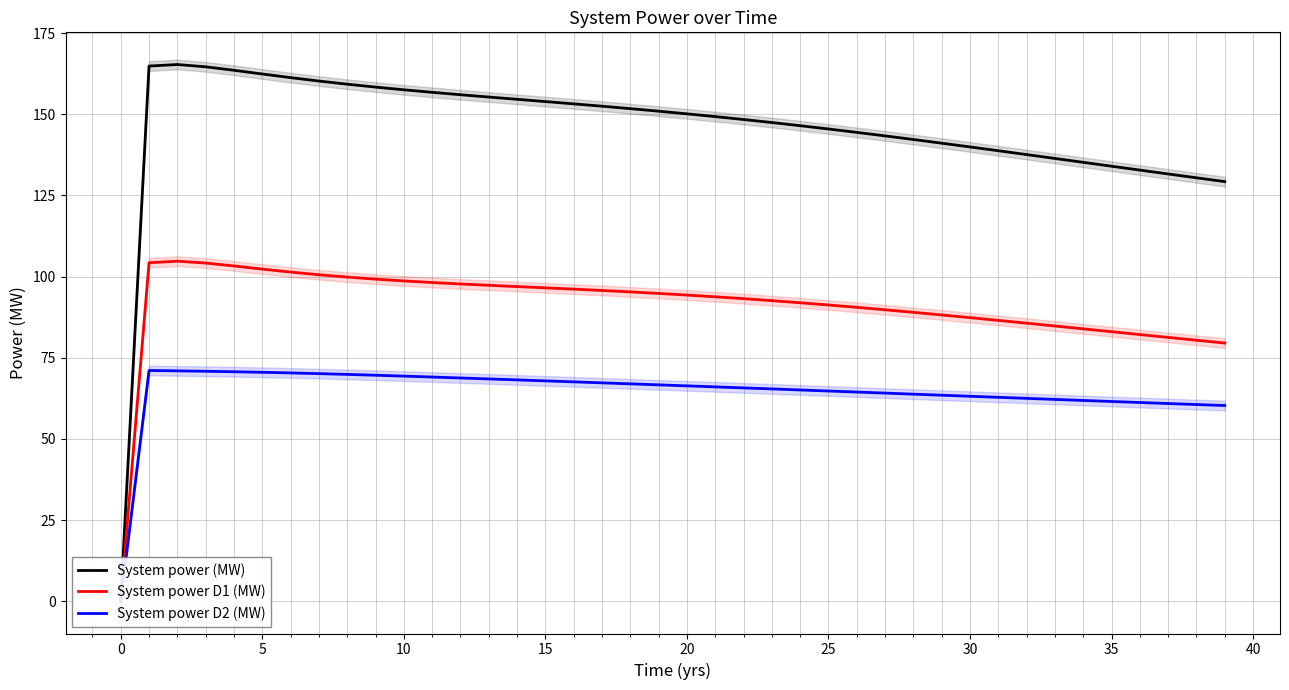

What is the spread (max minus min) of values at 28?

78.4